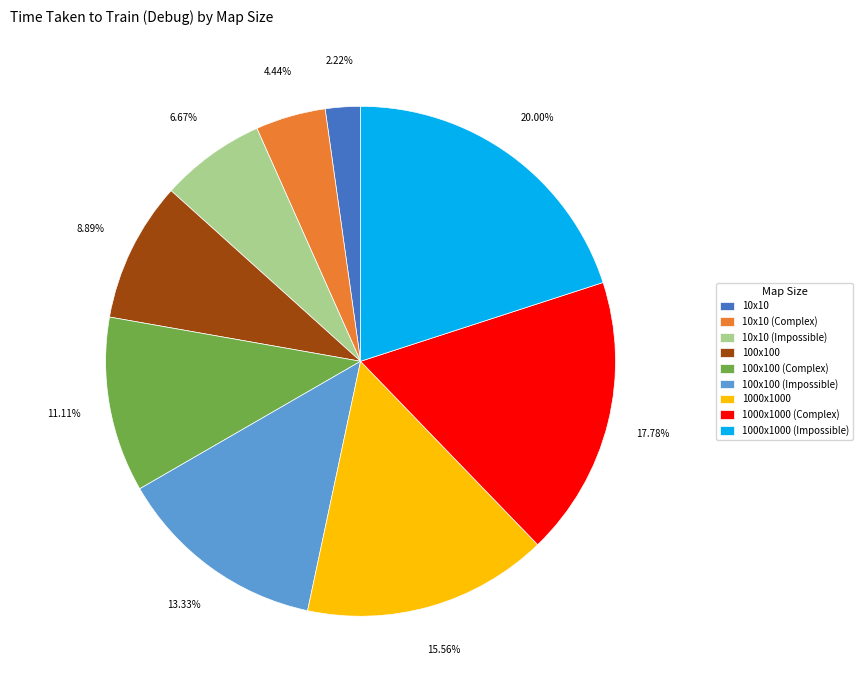

Which category has the smallest portion of the pie?

10x10